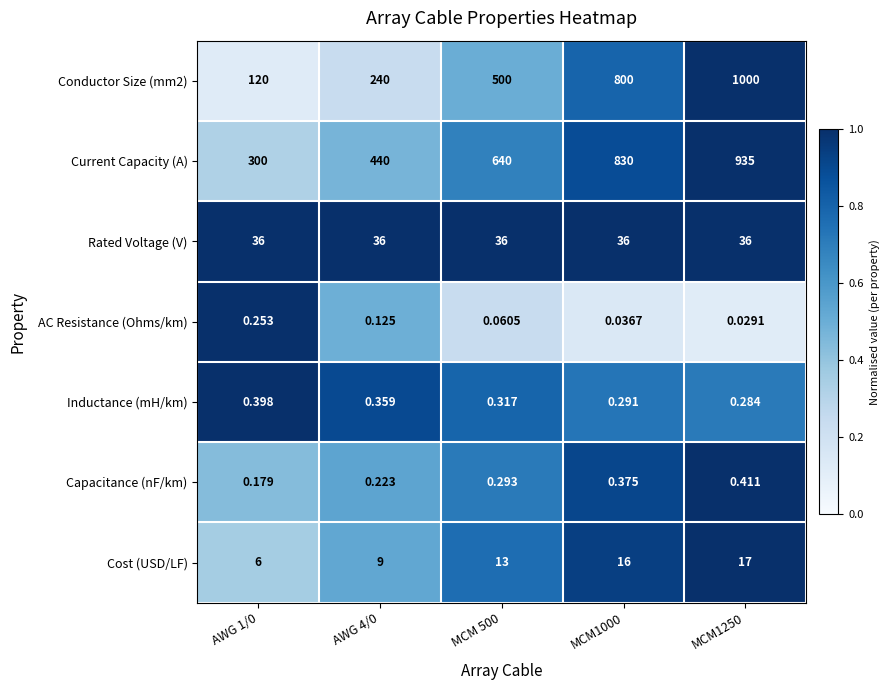

Is the value of Current Capacity (A) at MCM 500 greater than the value of Inductance (mH/km) at MCM1000?

Yes